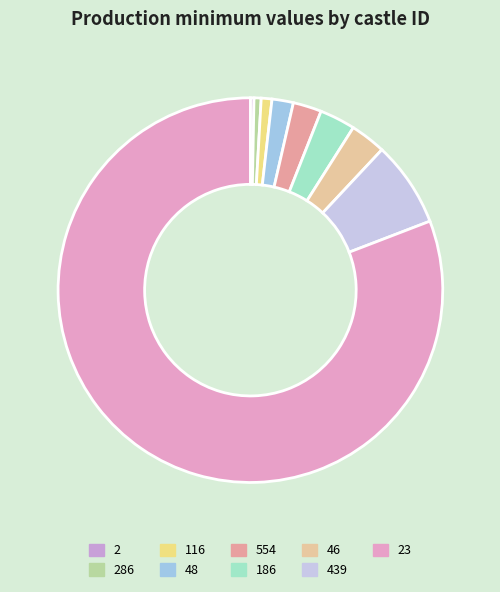

Between 186 and 48, which is larger?

186